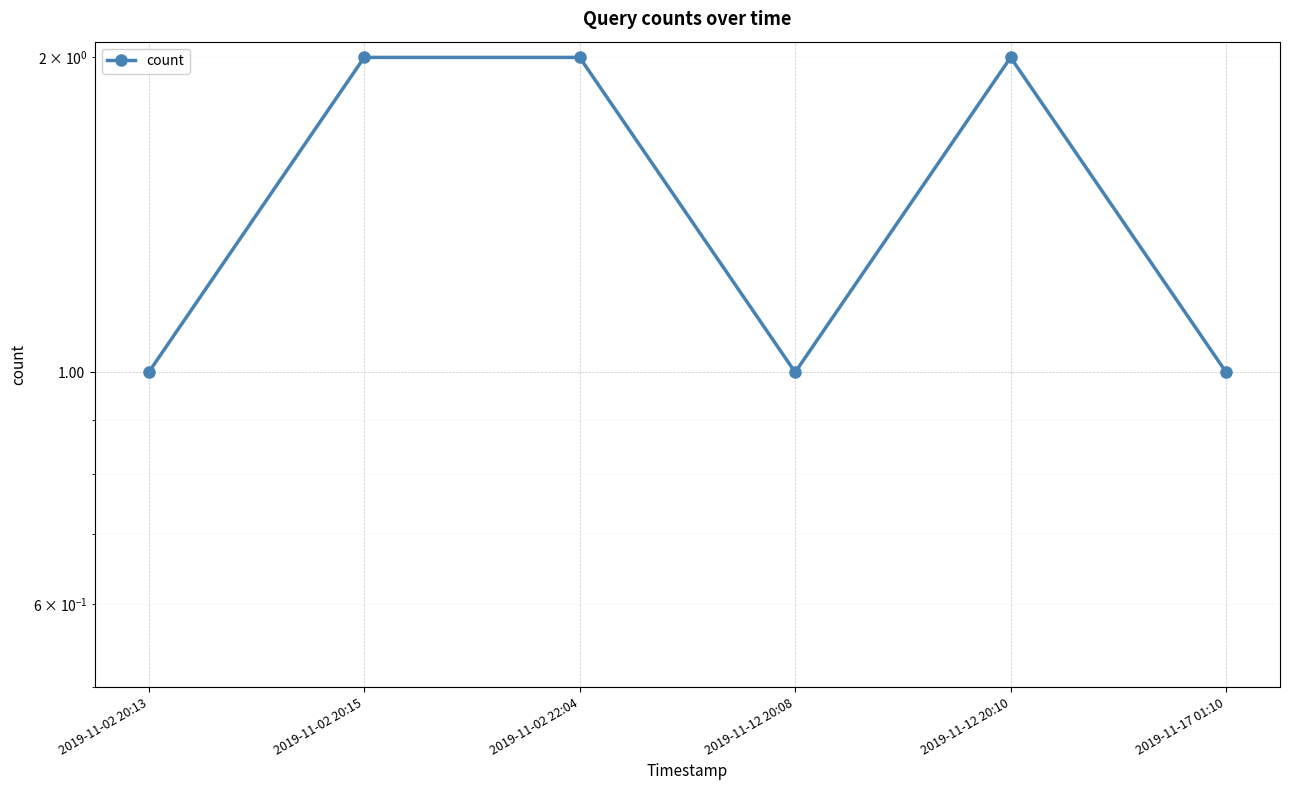

Rank the categories by value from lowest to highest.

2019-11-02 20:13, 2019-11-12 20:08, 2019-11-17 01:10, 2019-11-02 20:15, 2019-11-02 22:04, 2019-11-12 20:10